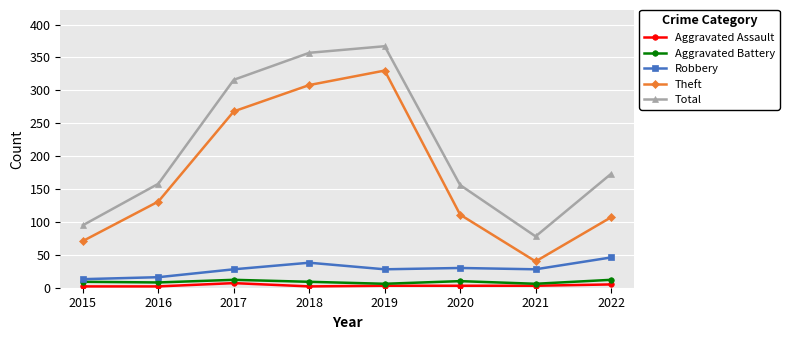

What is the greatest value displayed?

367